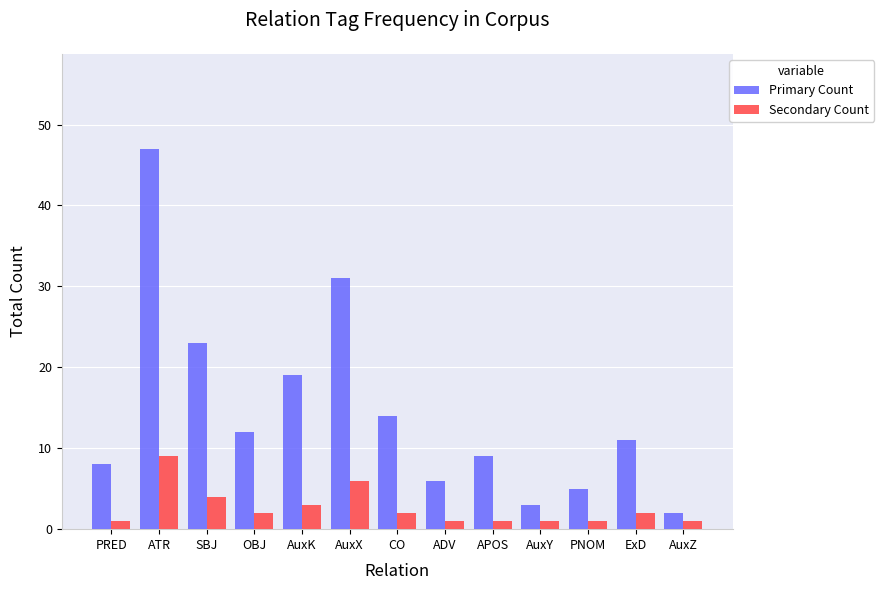

List the series in order of their peak value, lowest first.

Secondary Count, Primary Count